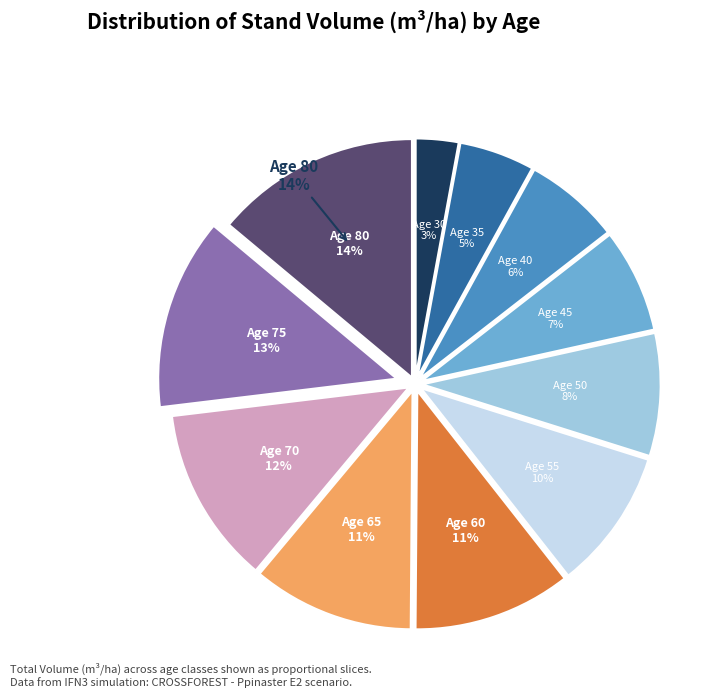

True or false: 45 accounts for 7% of the total.

True